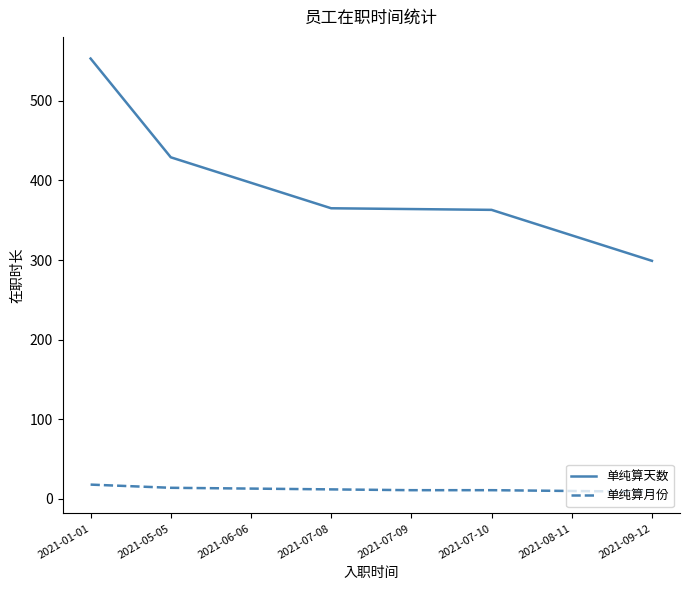

Is the value of 单纯算月份 at 2021-01-01 greater than the value of 单纯算天数 at 2021-08-11?

No